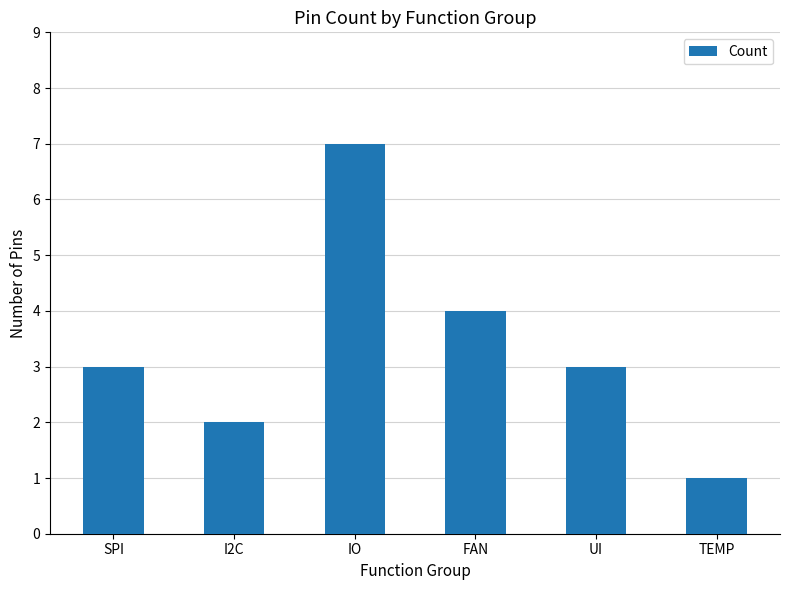

What is the value of the 4th bar from the left?

4